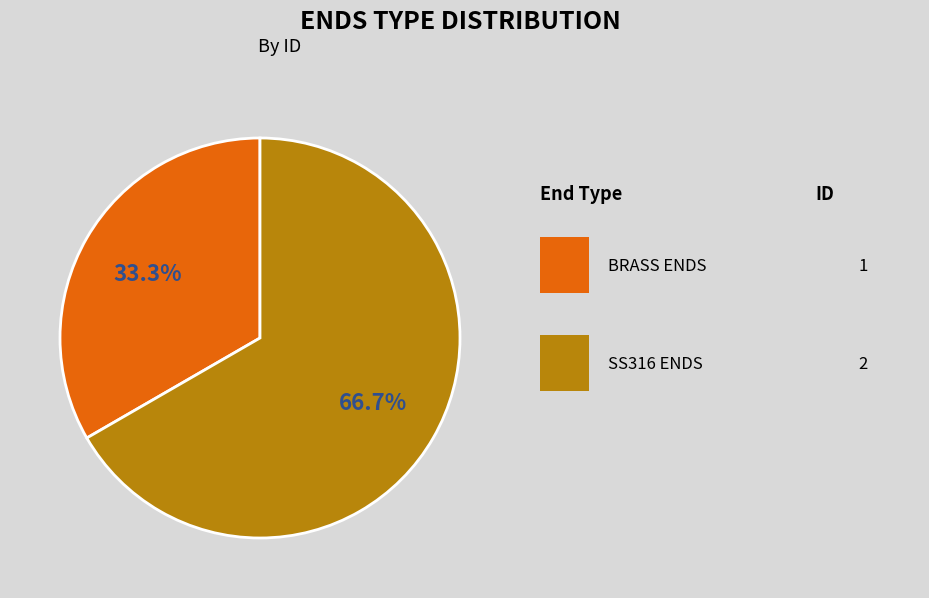

Does any single category account for the majority?

Yes